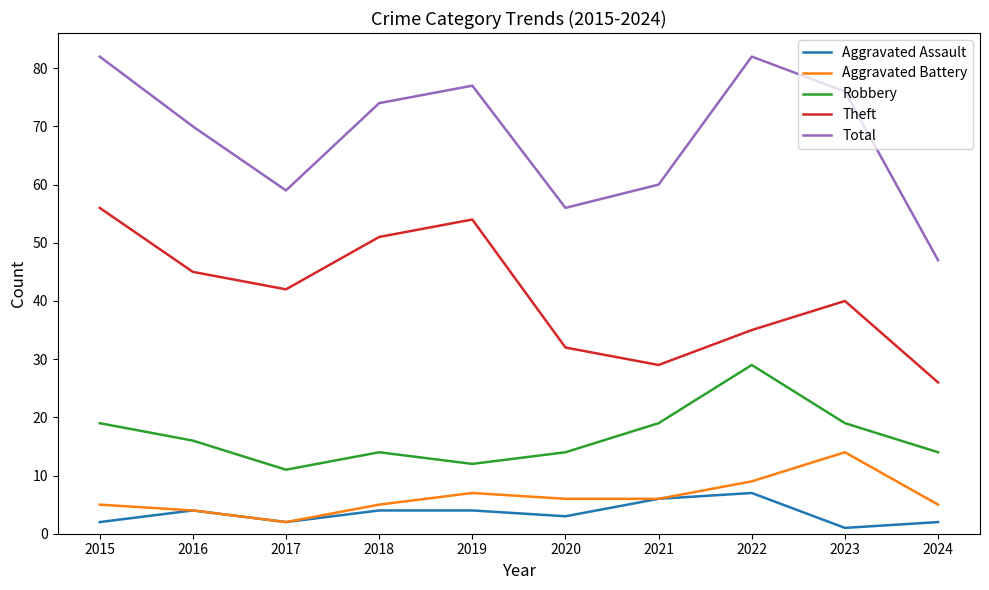

Reading left to right, list all the values displayed in this chart.

Aggravated Assault: 2015=2	2016=4	2017=2	2018=4	2019=4	2020=3	2021=6	2022=7	2023=1	2024=2
Aggravated Battery: 2015=5	2016=4	2017=2	2018=5	2019=7	2020=6	2021=6	2022=9	2023=14	2024=5
Robbery: 2015=19	2016=16	2017=11	2018=14	2019=12	2020=14	2021=19	2022=29	2023=19	2024=14
Theft: 2015=56	2016=45	2017=42	2018=51	2019=54	2020=32	2021=29	2022=35	2023=40	2024=26
Total: 2015=82	2016=70	2017=59	2018=74	2019=77	2020=56	2021=60	2022=82	2023=76	2024=47